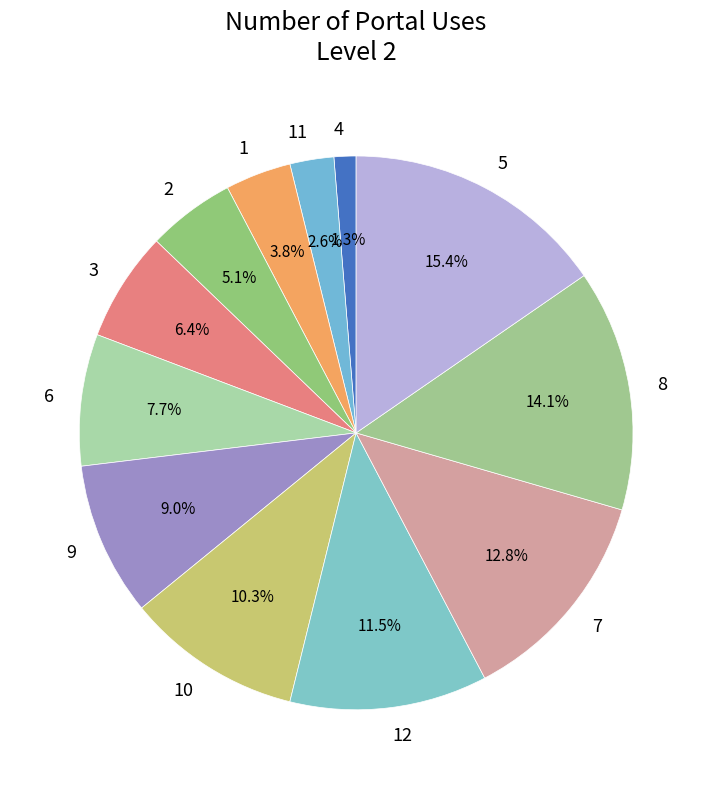

To the nearest percent, what portion does 2 represent?

5%